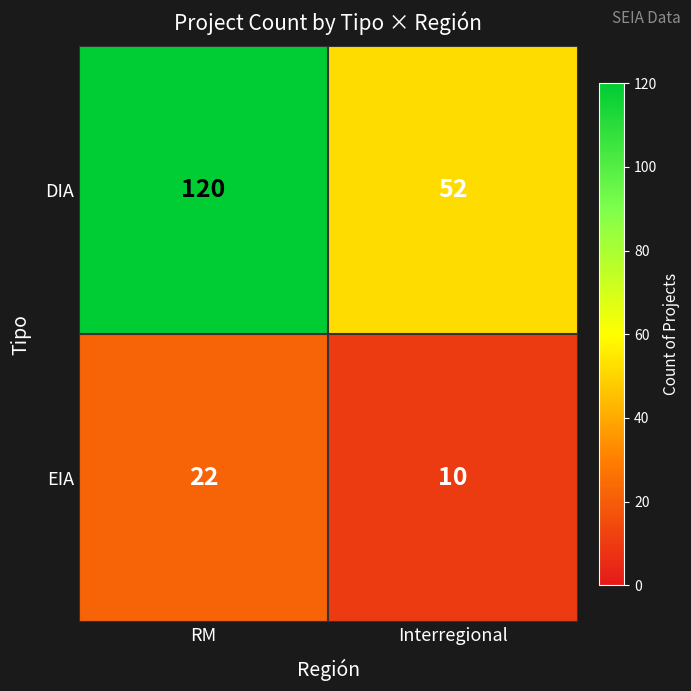

List the series in order of their peak value, lowest first.

EIA, DIA